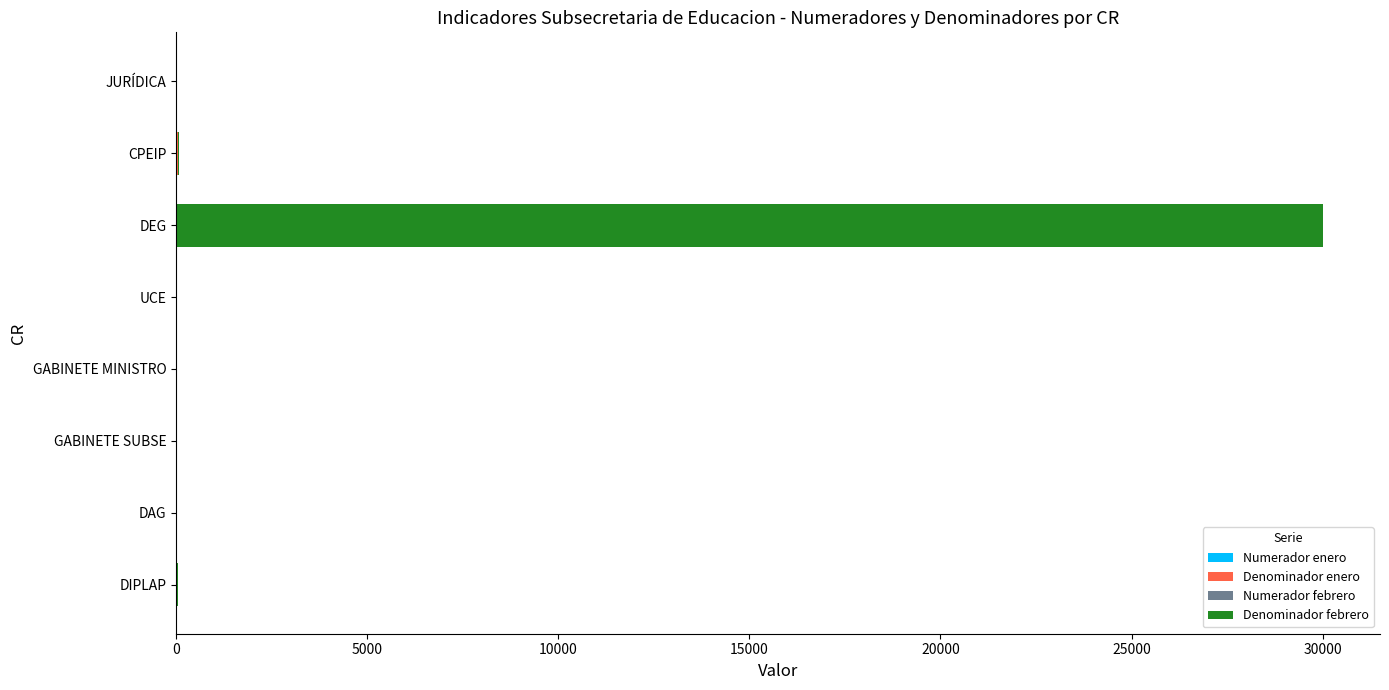

What is the total value across all series at DEG?

30000